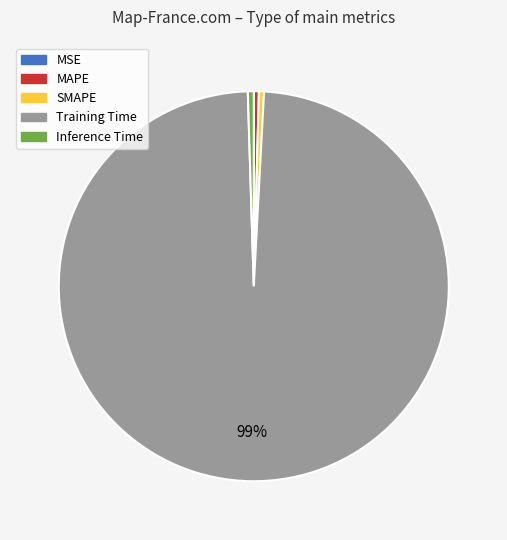

Is there any slice that represents more than half of the pie?

Yes